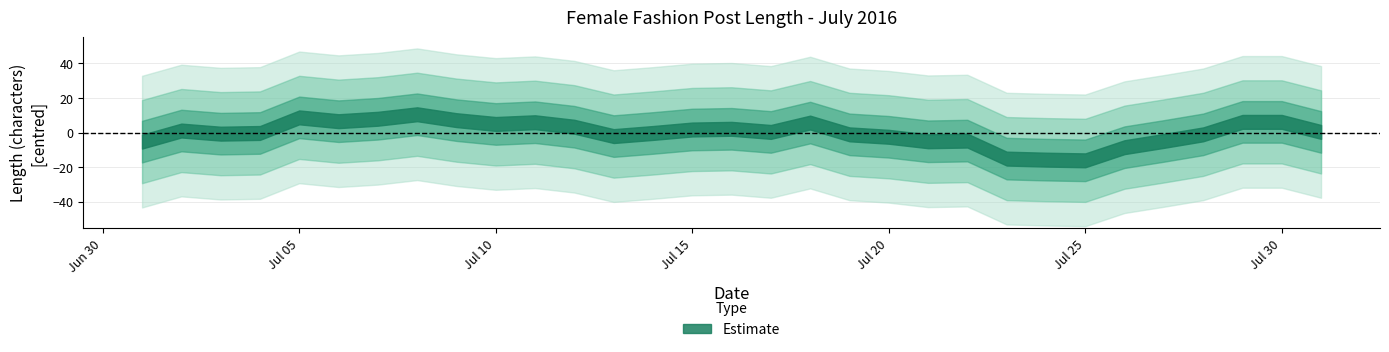

Does the chart have visible grid lines?

Yes